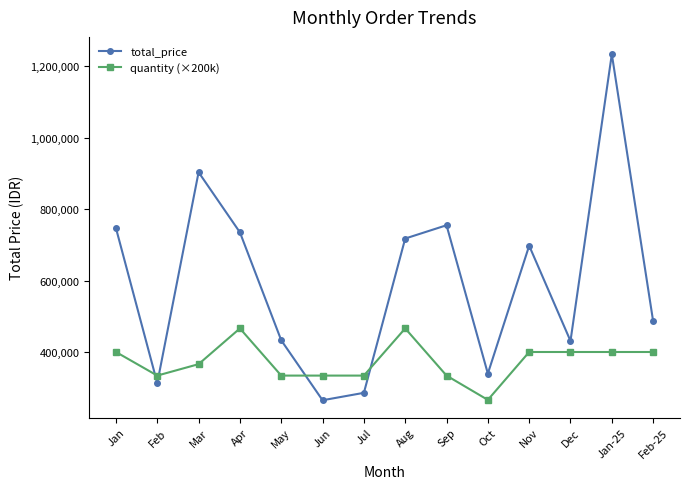

How many quantity (×200k) values are between 334000 and 400000?

11